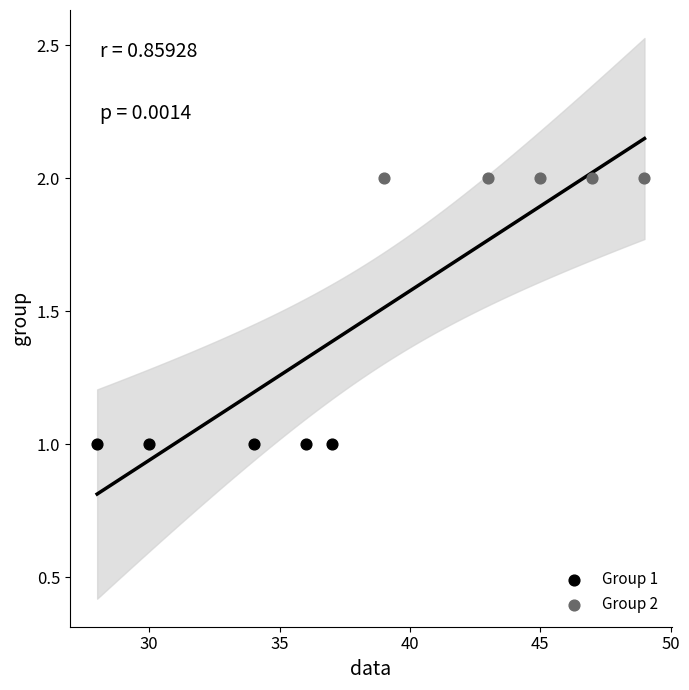

What are all the series names shown in the legend?

Group 1, Group 2